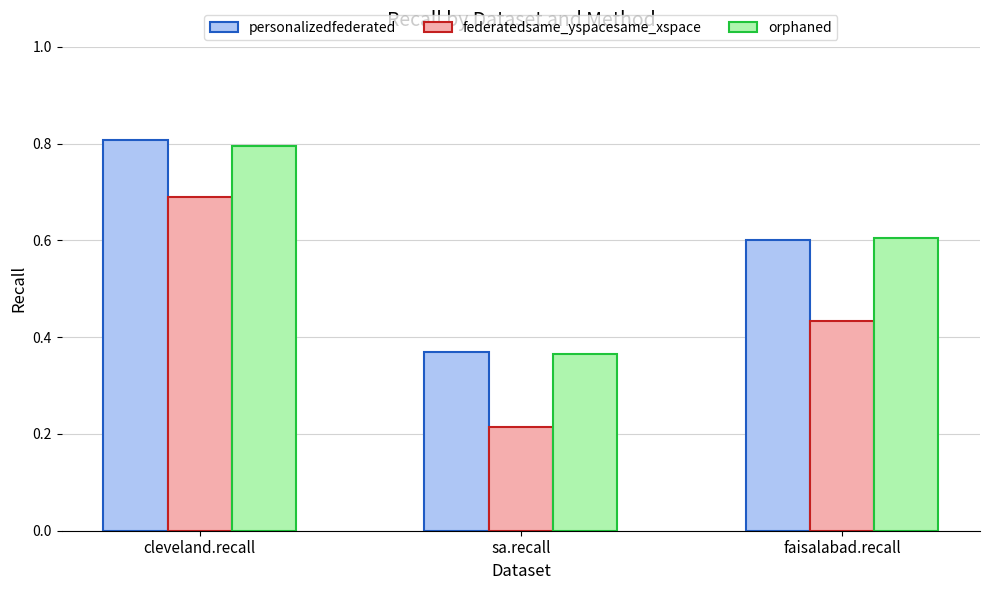

What is the average value of the orphaned series?

0.6